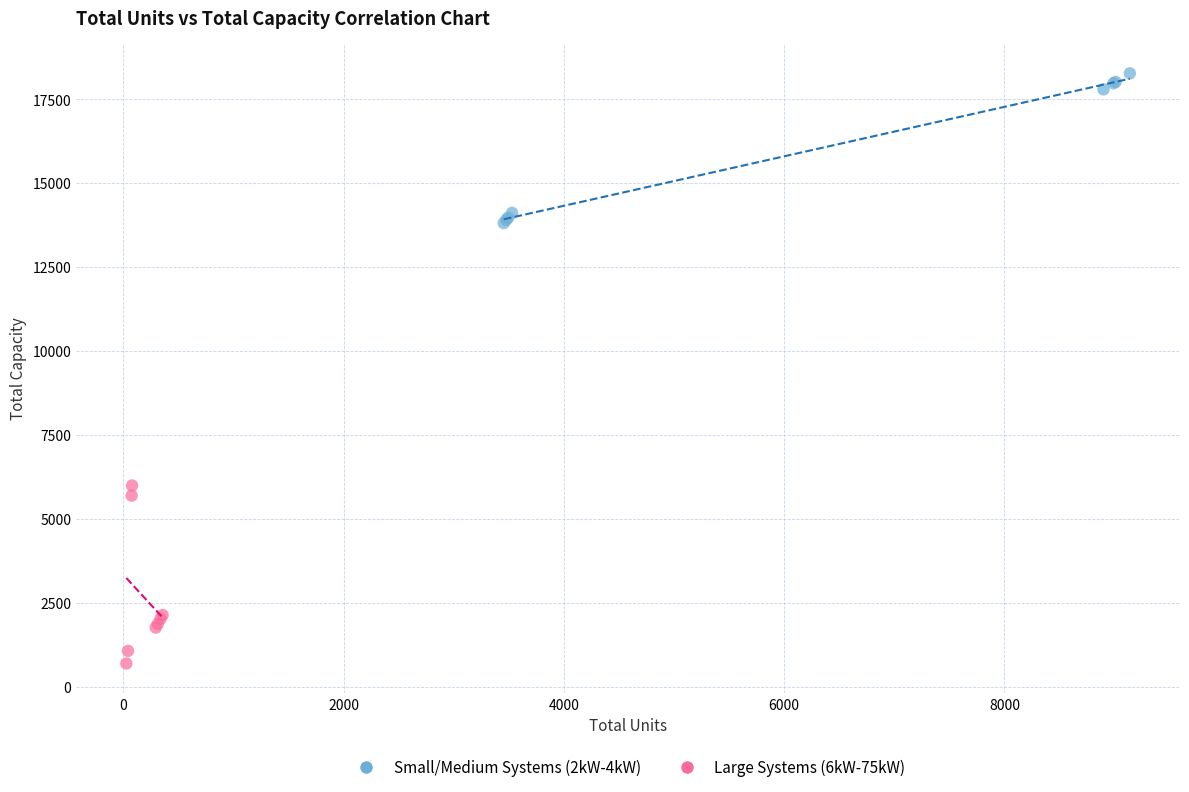

Which series contains the lowest Y value?

Large Systems (6kW-75kW)